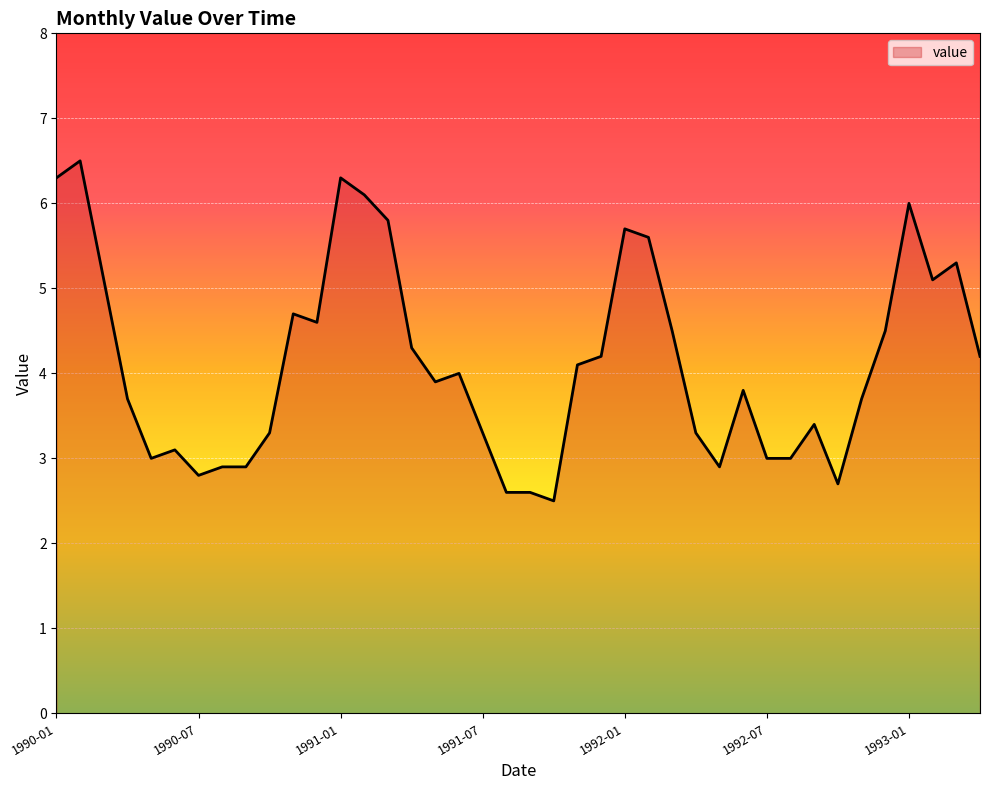

Does the chart have visible grid lines?

Yes